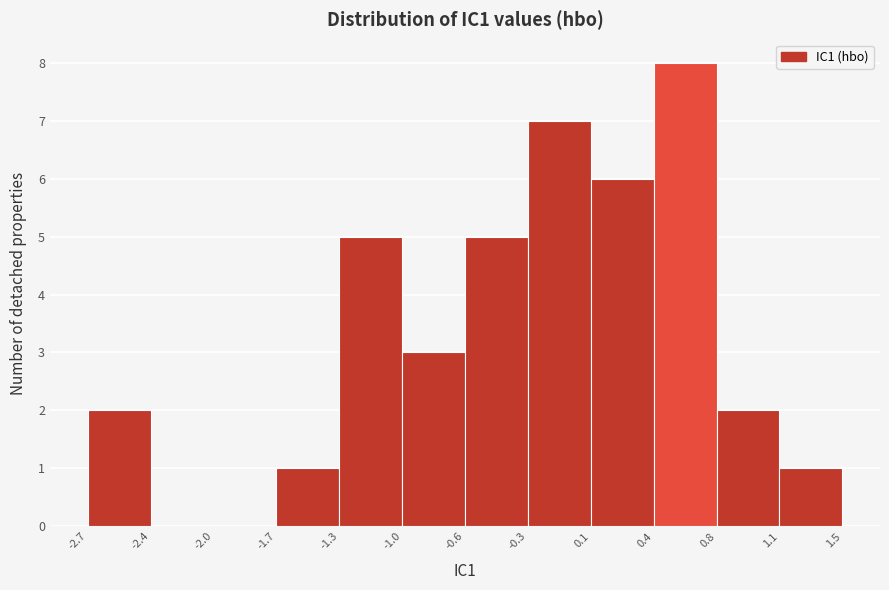

Reading left to right, transcribe this chart: for each bar, give the range it covers on the x-axis and its height. The values are not printed on the chart, so give them approximately, as read against the axis.

-2.7 to -2.4: 2
-2.4 to -2.0: 0
-2.0 to -1.7: 0
-1.7 to -1.3: 1
-1.3 to -1.0: 5
-1.0 to -0.6: 3
-0.6 to -0.3: 5
-0.3 to 0.1: 7
0.1 to 0.4: 6
0.4 to 0.8: 8
0.8 to 1.1: 2
1.1 to 1.5: 1